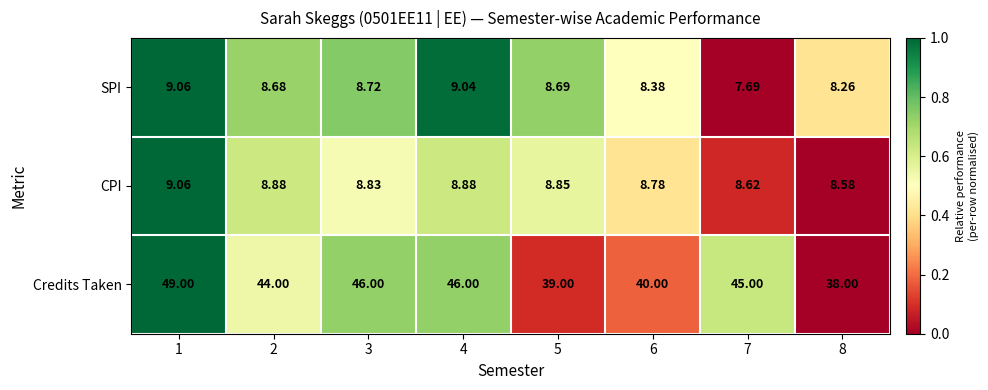

What is the difference between the highest and lowest values at 2?

35.3